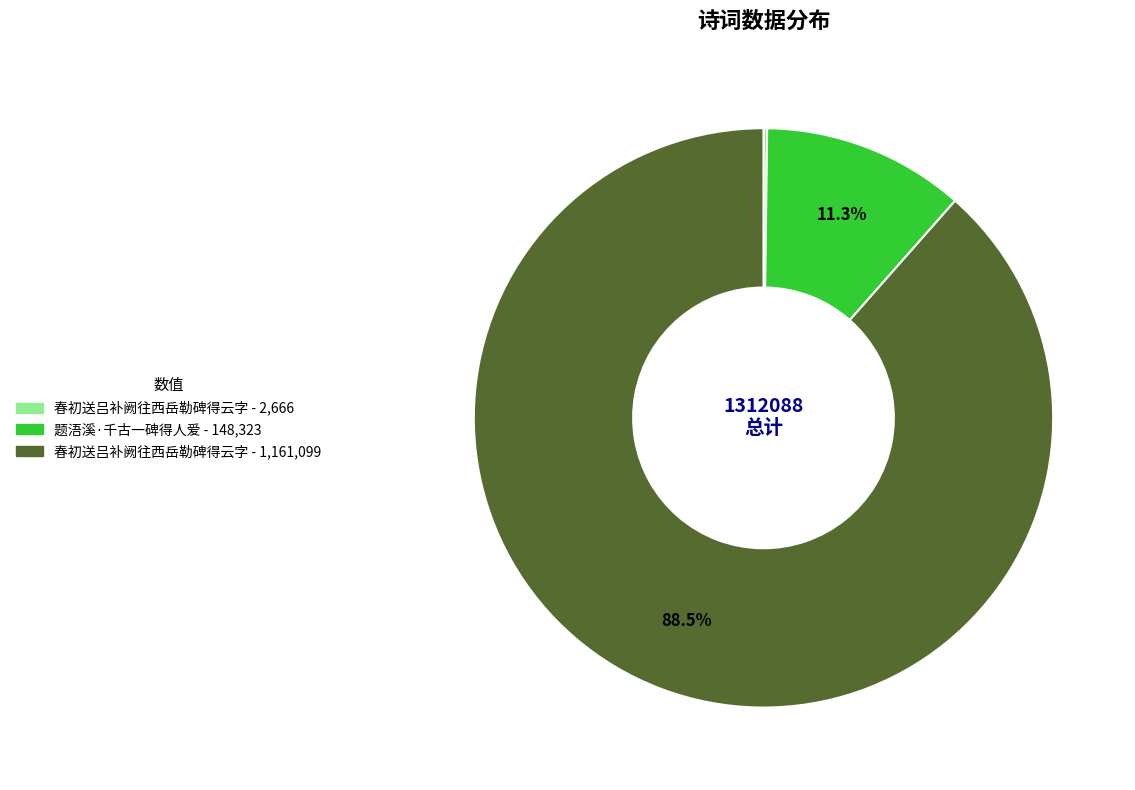

Is there a majority slice in this chart?

Yes